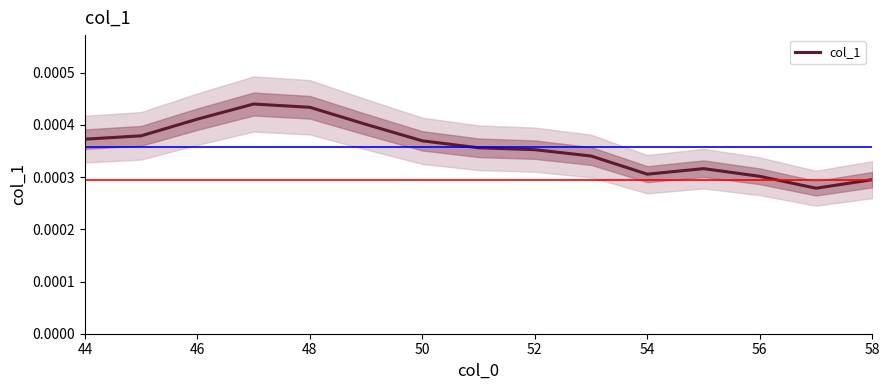

How many series are shown in this chart?

1